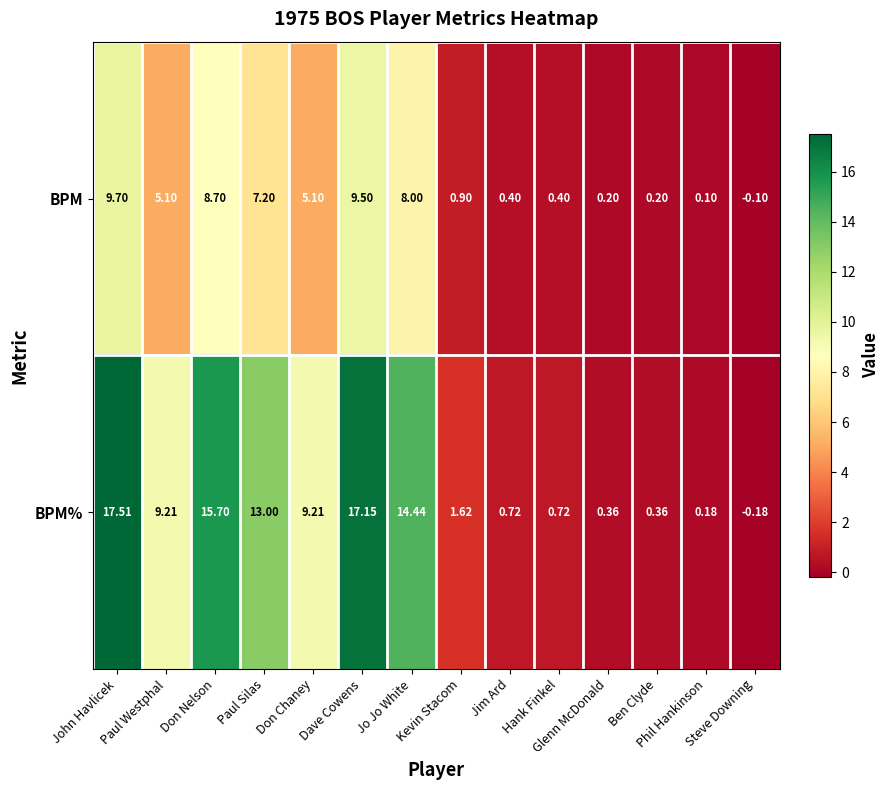

At how many categories does at least one series exceed 6?

7